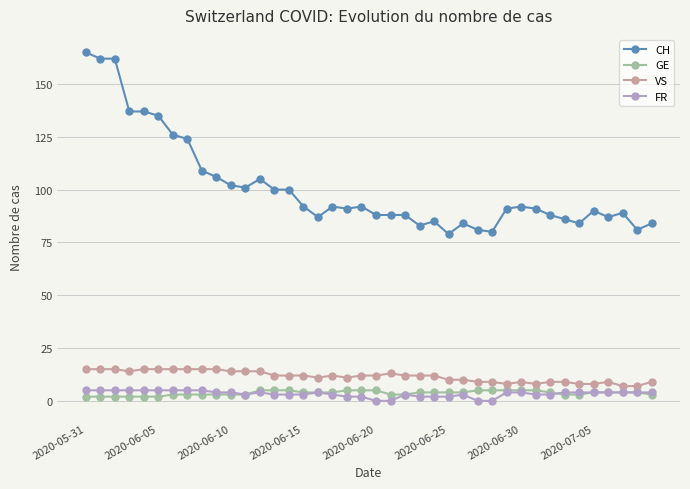

True or false: VS has more than 0 interior local peaks.

True